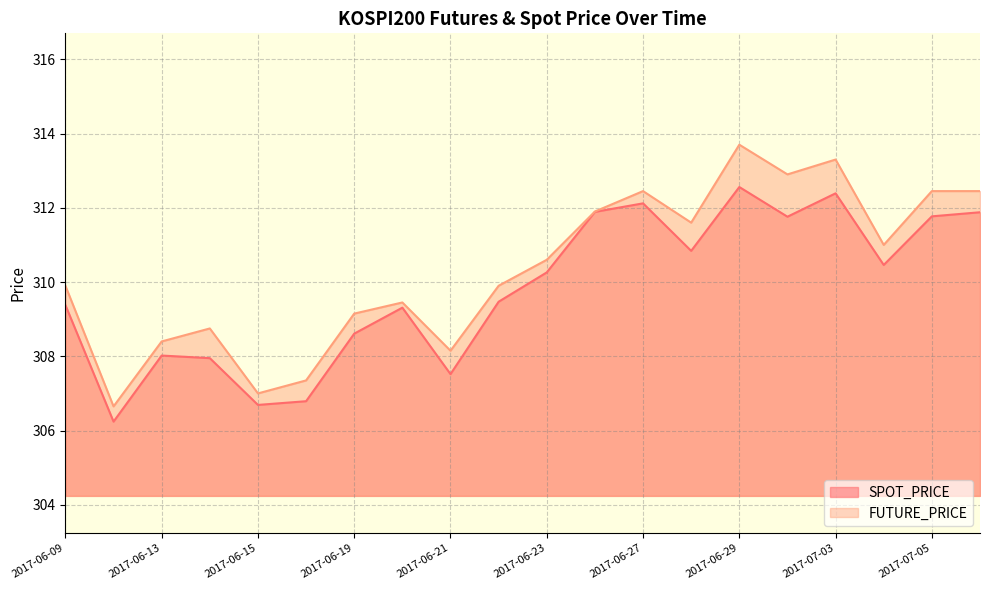

The value of FUTURE_PRICE at 2017-07-06 is 174.2. True or false?

False